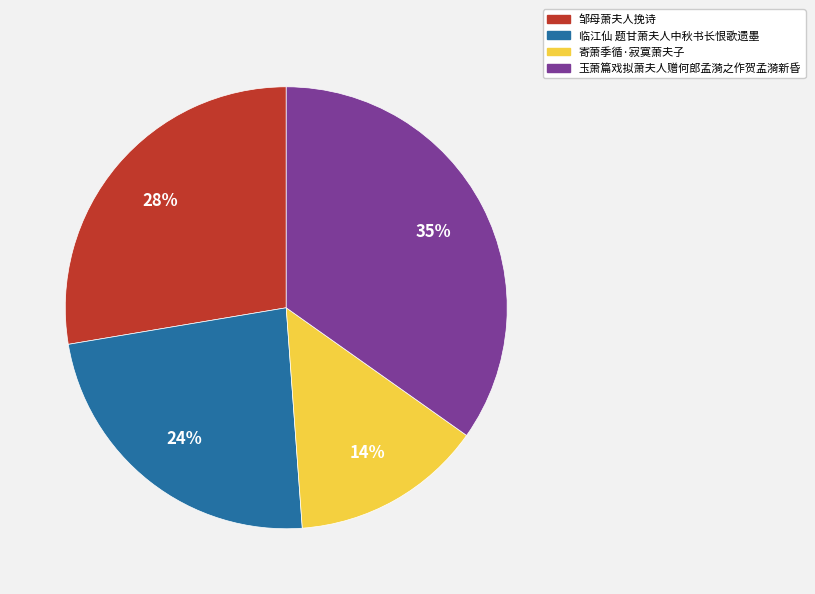

To the nearest percent, what is the difference between the 玉萧篇戏拟萧夫人赠何郎孟漪之作贺孟漪新昏 and 邹母萧夫人挽诗 slice percentages?

7%